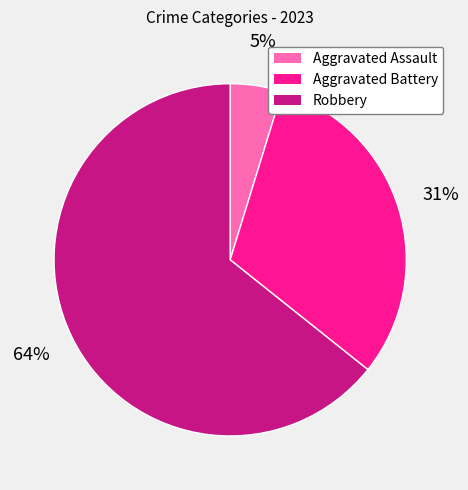

Do Aggravated Assault and Robbery together represent more than half of the pie?

Yes